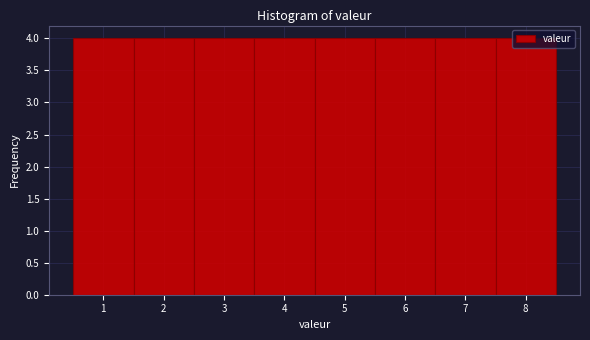

Reading left to right, transcribe this chart: for each bar, give the range it covers on the x-axis and its height. The values are not printed on the chart, so give them approximately, as read against the axis.

0.5 to 1.5: 4
1.5 to 2.5: 4
2.5 to 3.5: 4
3.5 to 4.5: 4
4.5 to 5.5: 4
5.5 to 6.5: 4
6.5 to 7.5: 4
7.5 to 8.5: 4